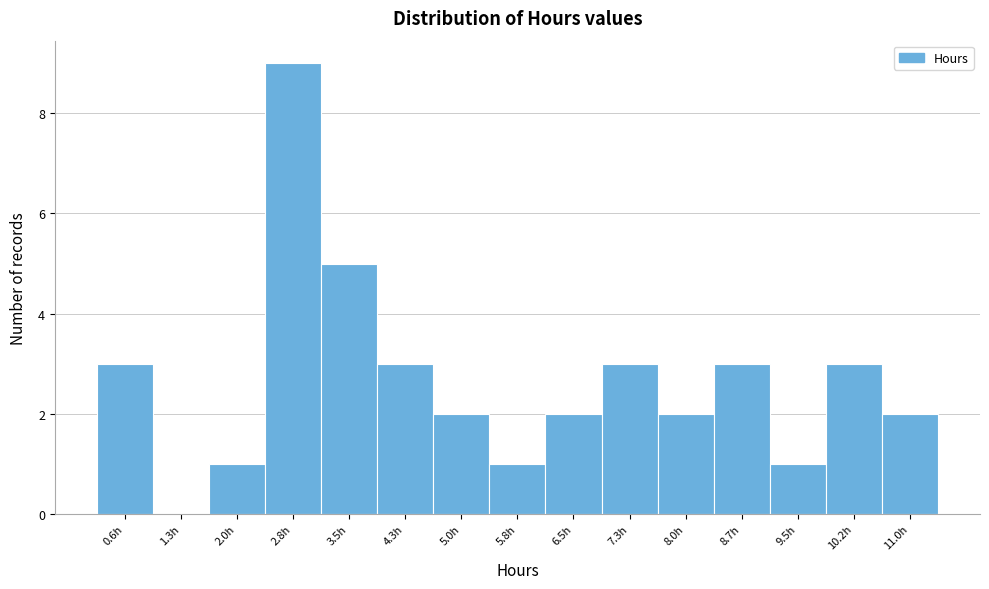

Reading right to left, what are all the values shown in this chart?

11.0h=2	10.2h=3	9.5h=1	8.7h=3	8.0h=2	7.3h=3	6.5h=2	5.8h=1	5.0h=2	4.3h=3	3.5h=5	2.8h=9	2.0h=1	1.3h=0	0.6h=3